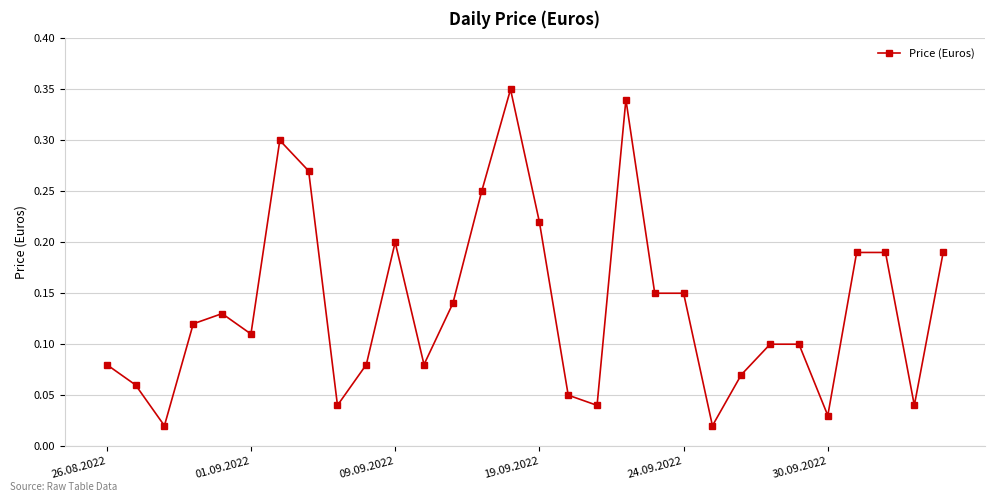

True or false: there are more than 0 points higher than both neighbors.

True